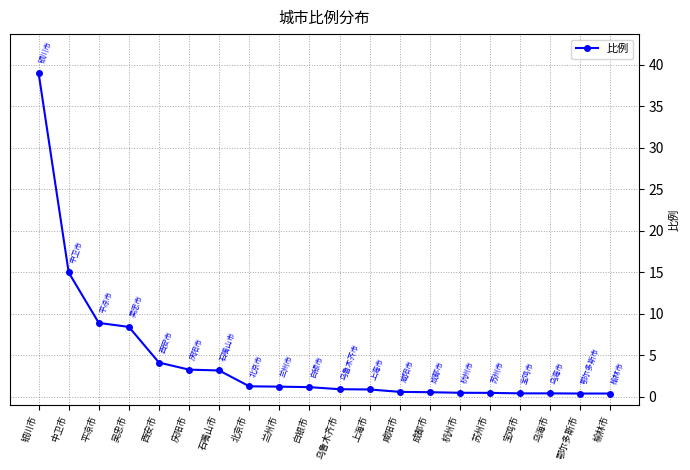

Where does the data first go above 1?

银川市